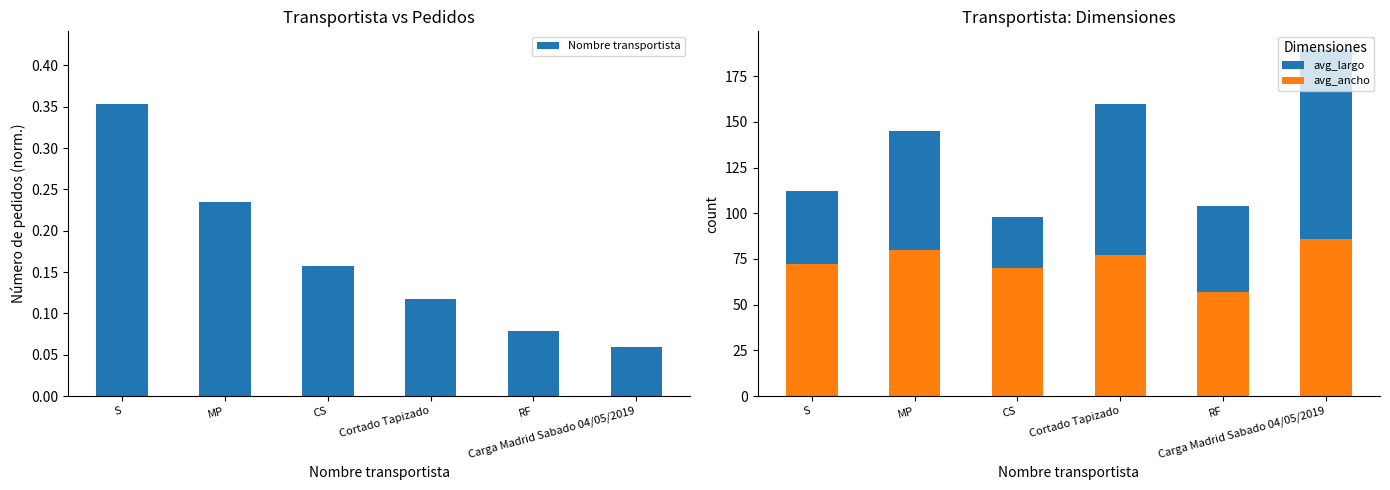

Reading left to right, extract all data points from this chart.

Nombre transportista: 0.4	0.2	0.2	0.1	0.1	0.1
avg_largo: 112.0	145.0	98.0	160.0	104.0	190.0
avg_ancho: 72.0	80.0	70.0	77.0	57.0	86.0